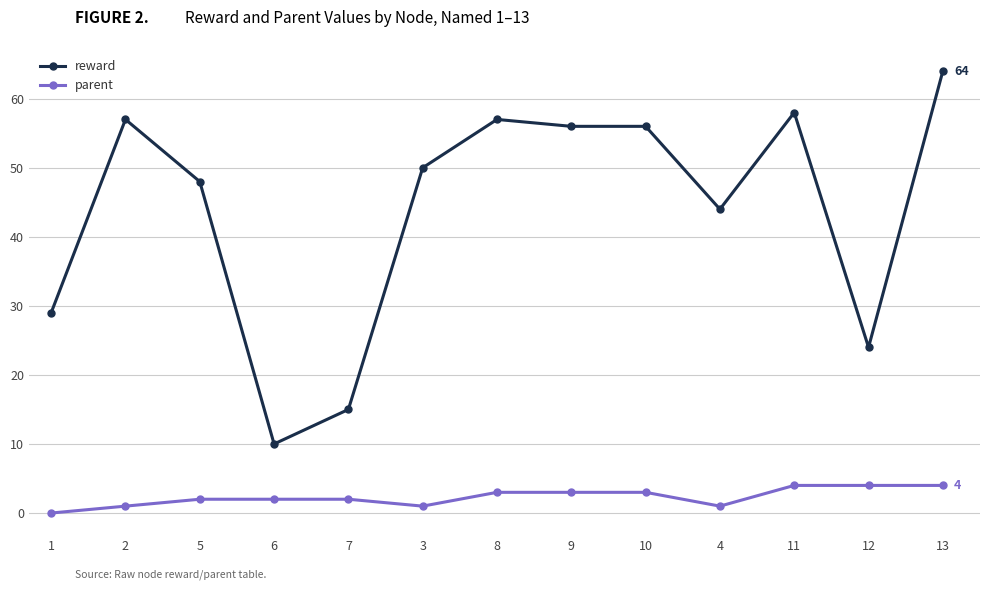

What is the total value across all series at 7?

17